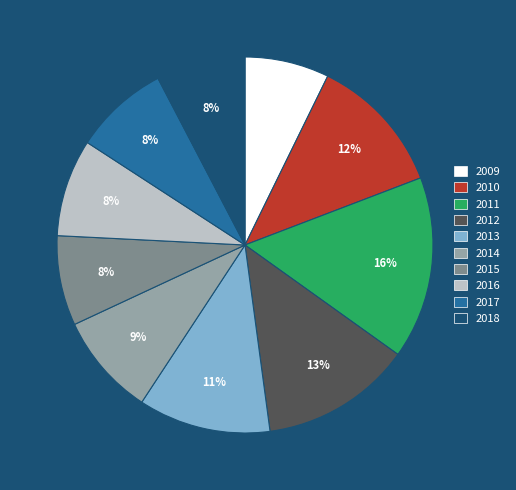

Which slice is the largest?

2011